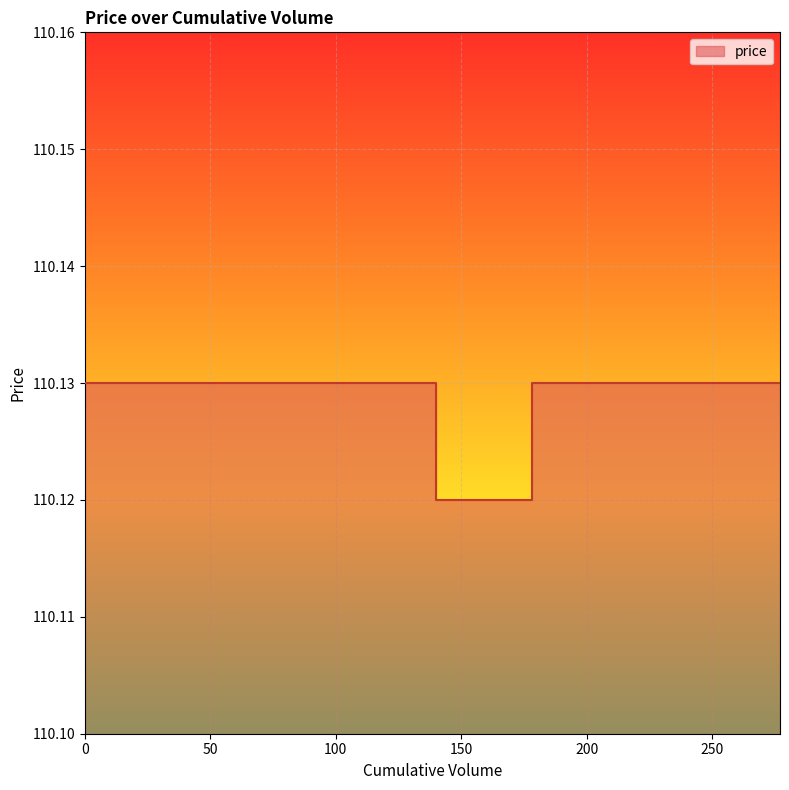

How many values are between 110 and 111?

40